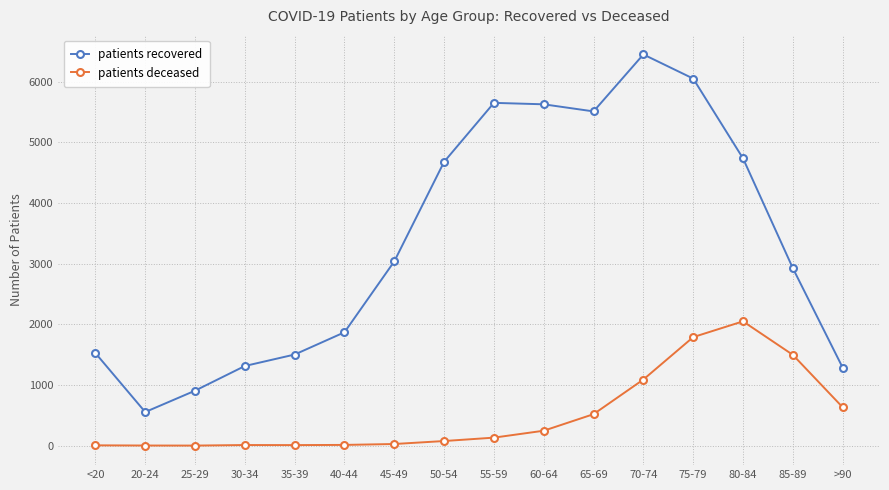

Rank the series by their maximum value, from lowest to highest.

patients deceased, patients recovered